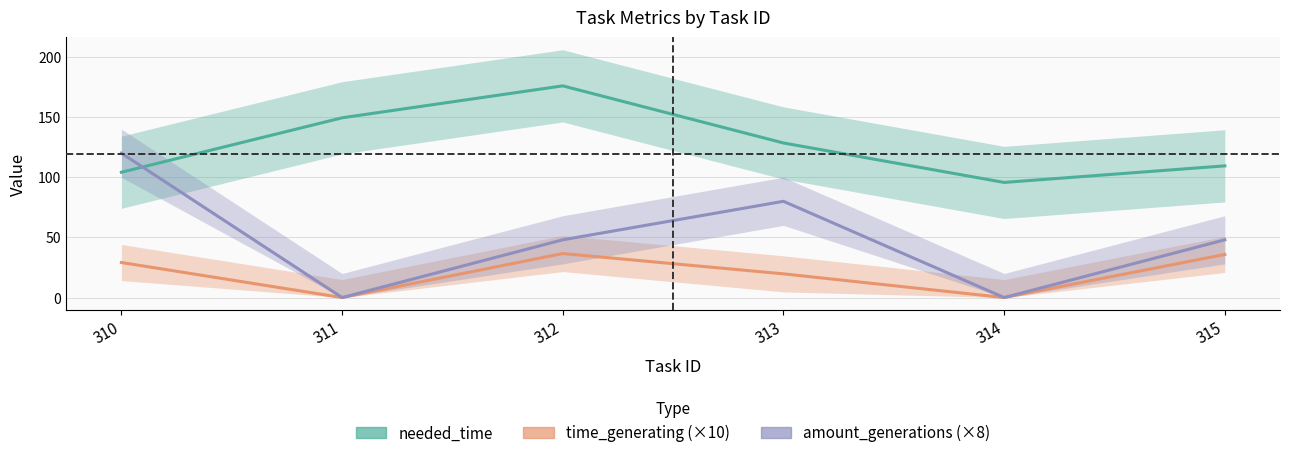

Rank the categories by time_generating (×10) value from lowest to highest.

311, 314, 313, 310, 315, 312